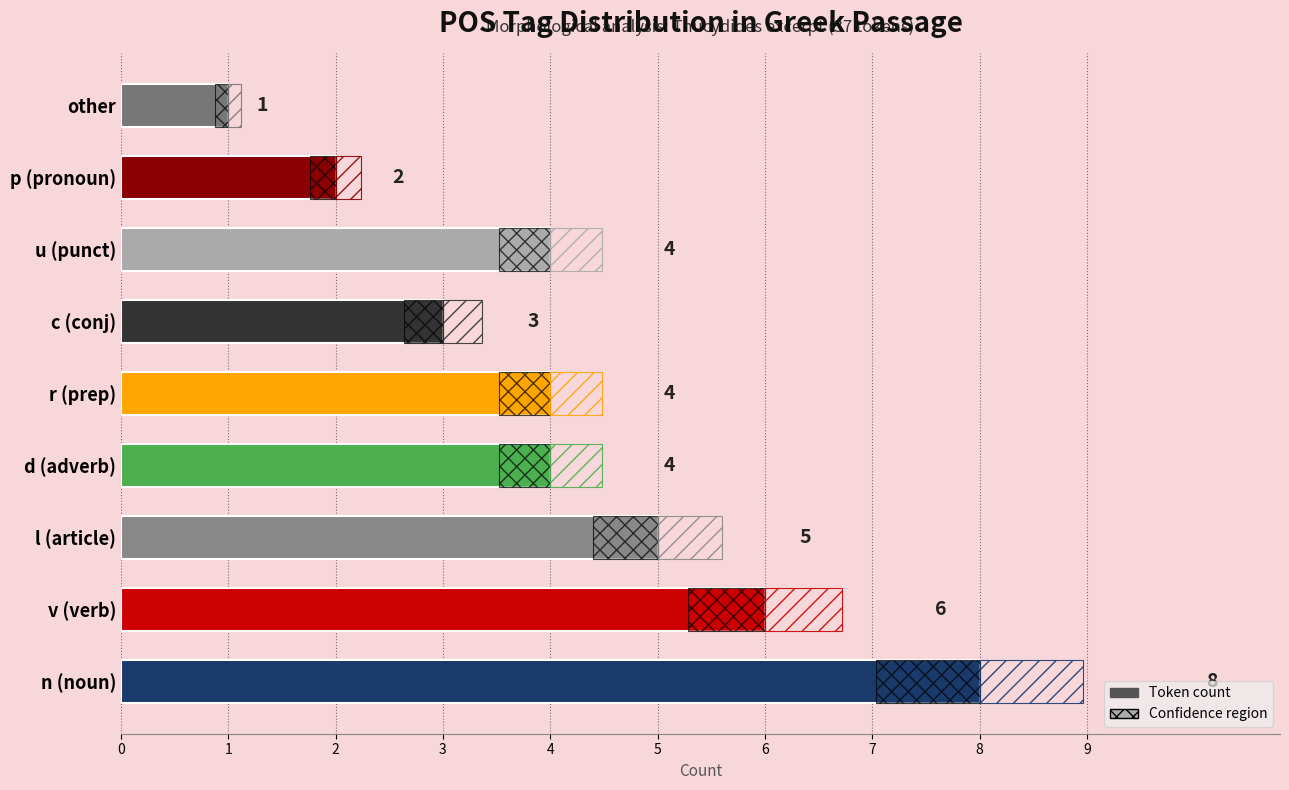

Reading bottom to top, transcribe all the data shown in this chart.

8	6	5	4	4	3	4	2	1